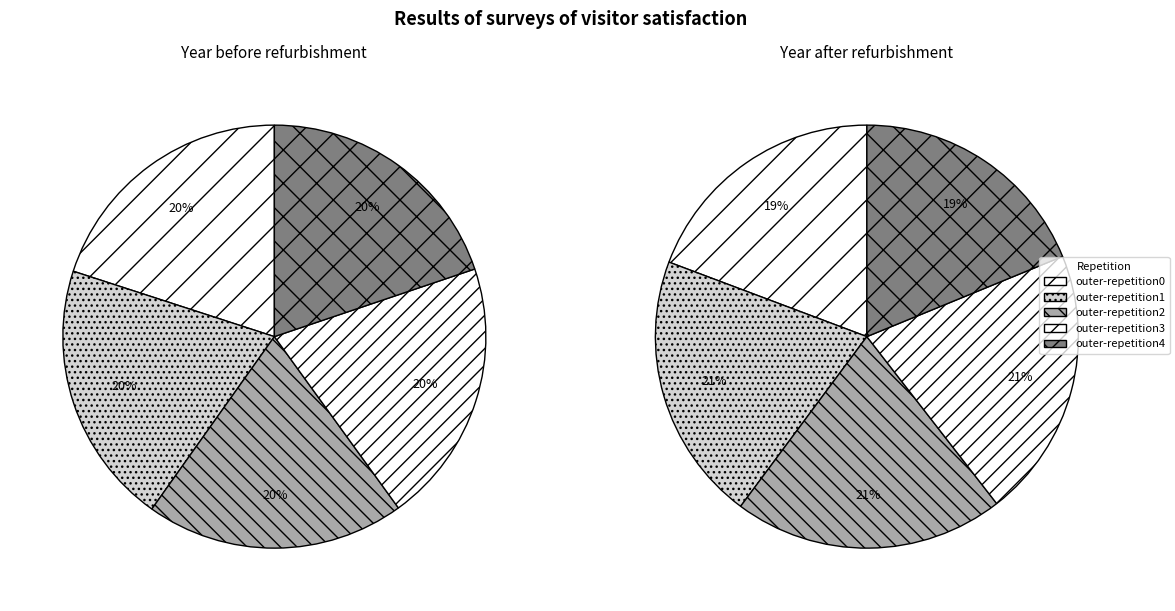

How many slices are in this pie chart?

10